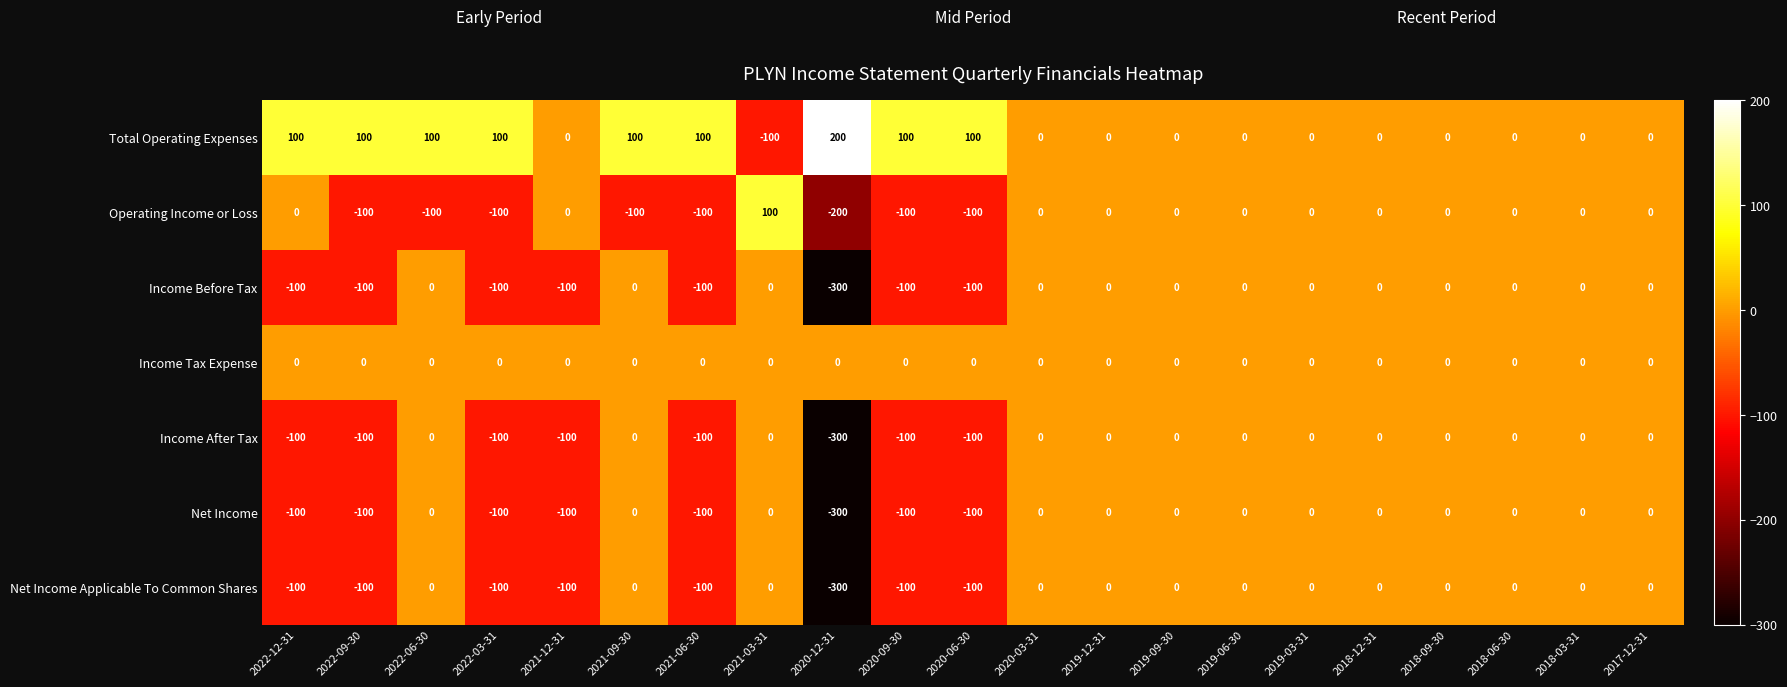

What is the sum of all Net Income Applicable To Common Shares values?

-1000